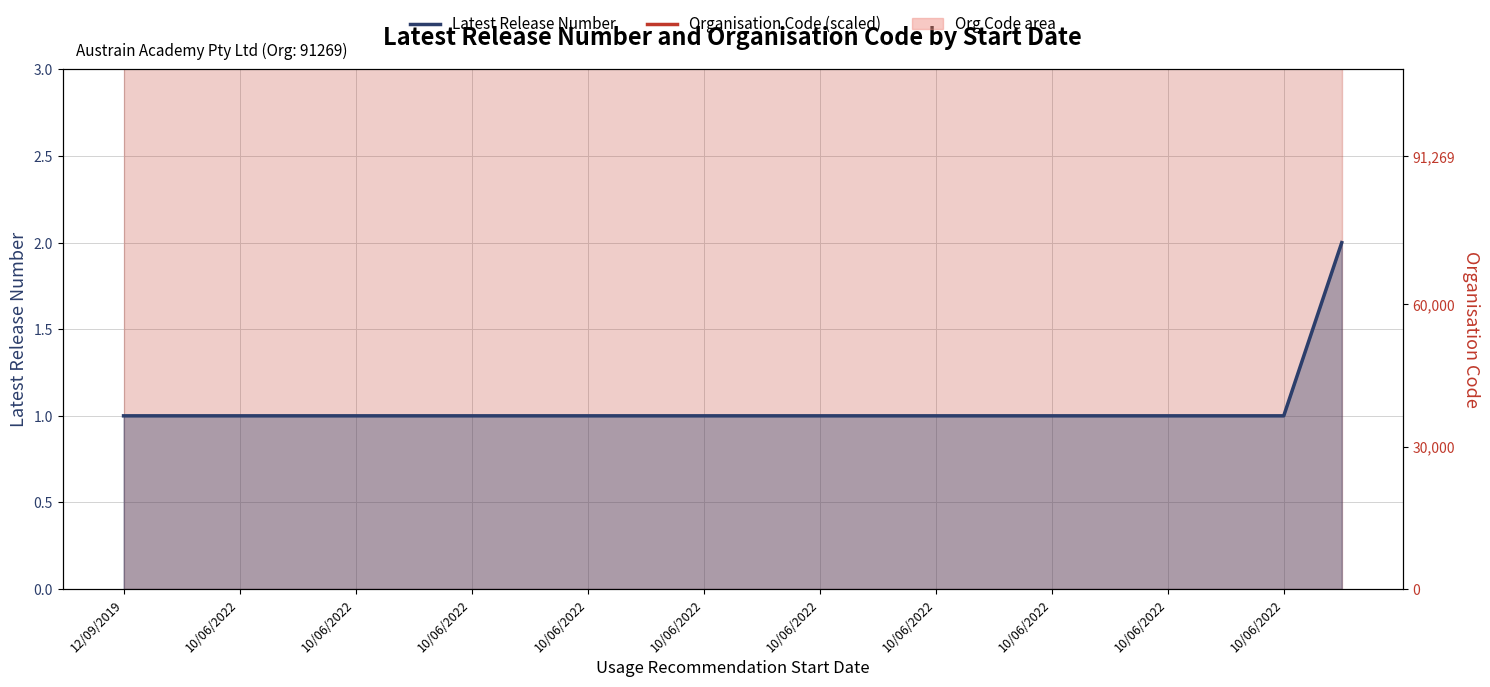

True or false: Organisation Code (scaled) has more than 2 interior local peaks.

False